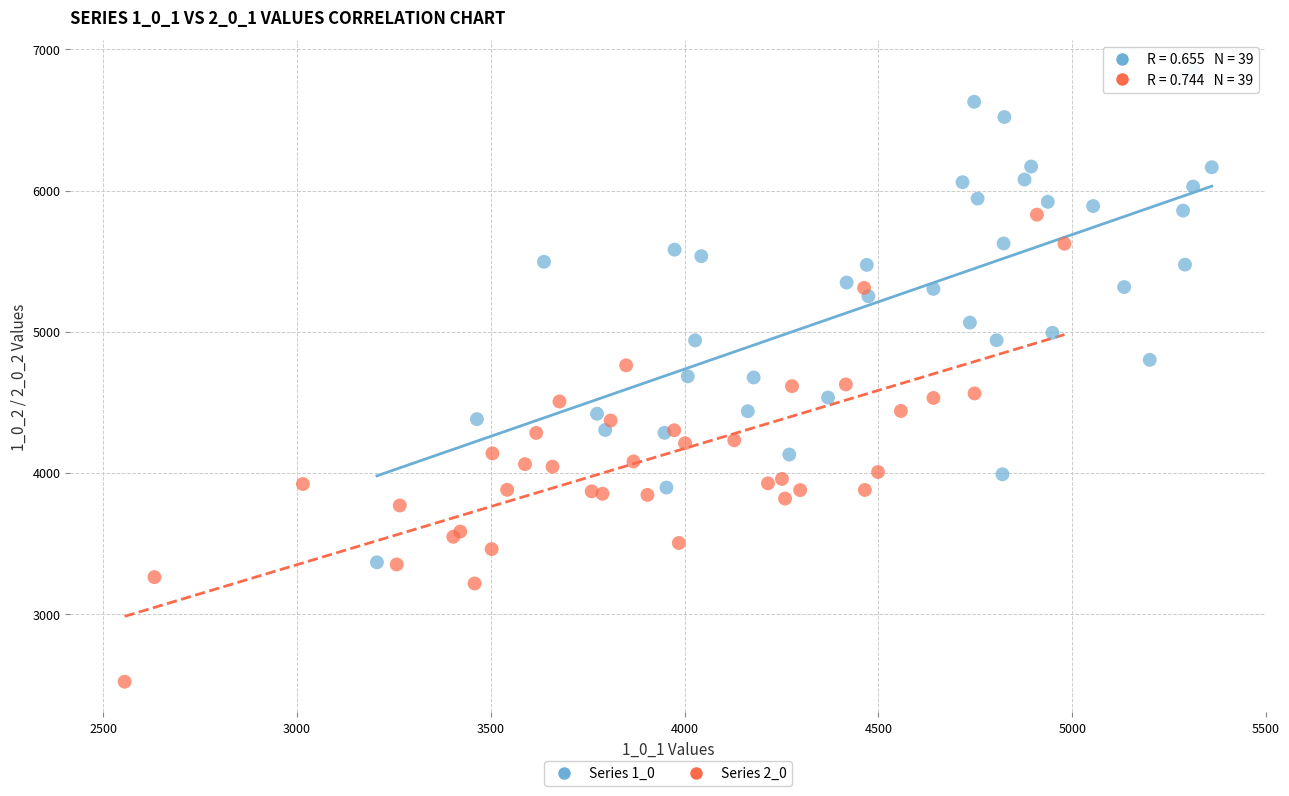

Which series contains the lowest Y value?

Series 2_0